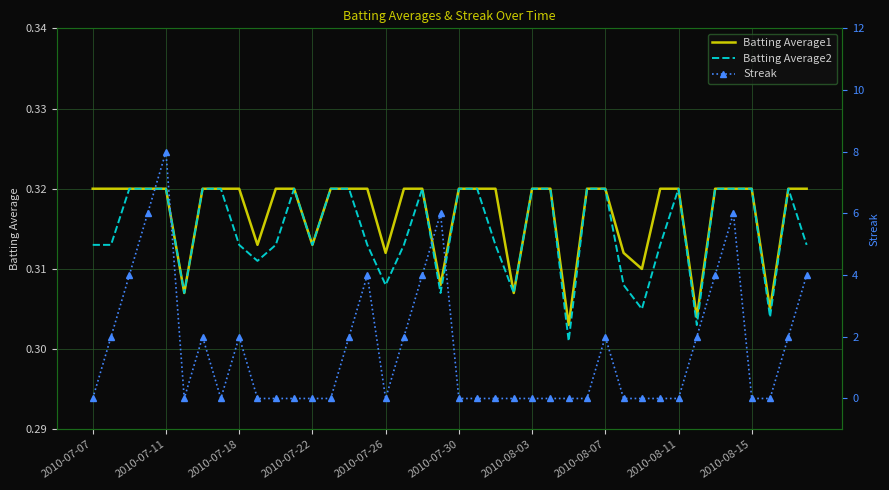

How many intersections are there between Streak and Batting Average2?

15